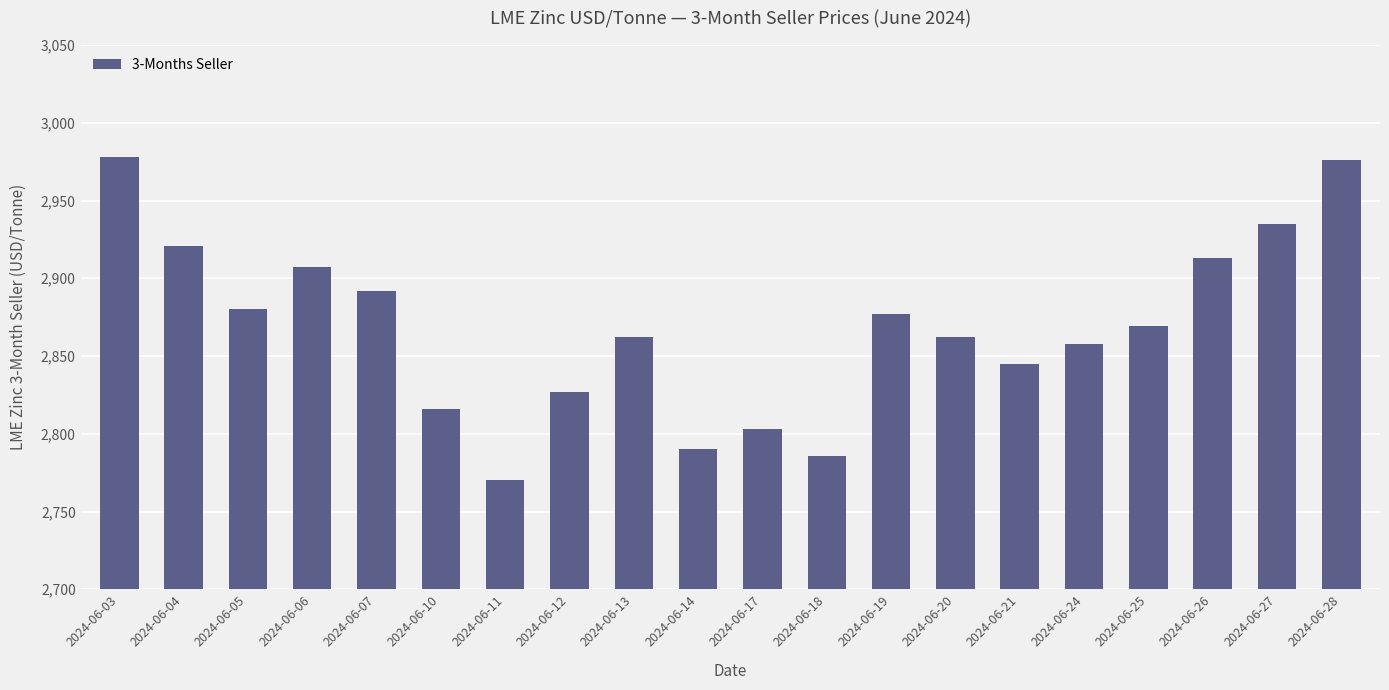

What is the approximate value at 2024-06-28?

2976.0